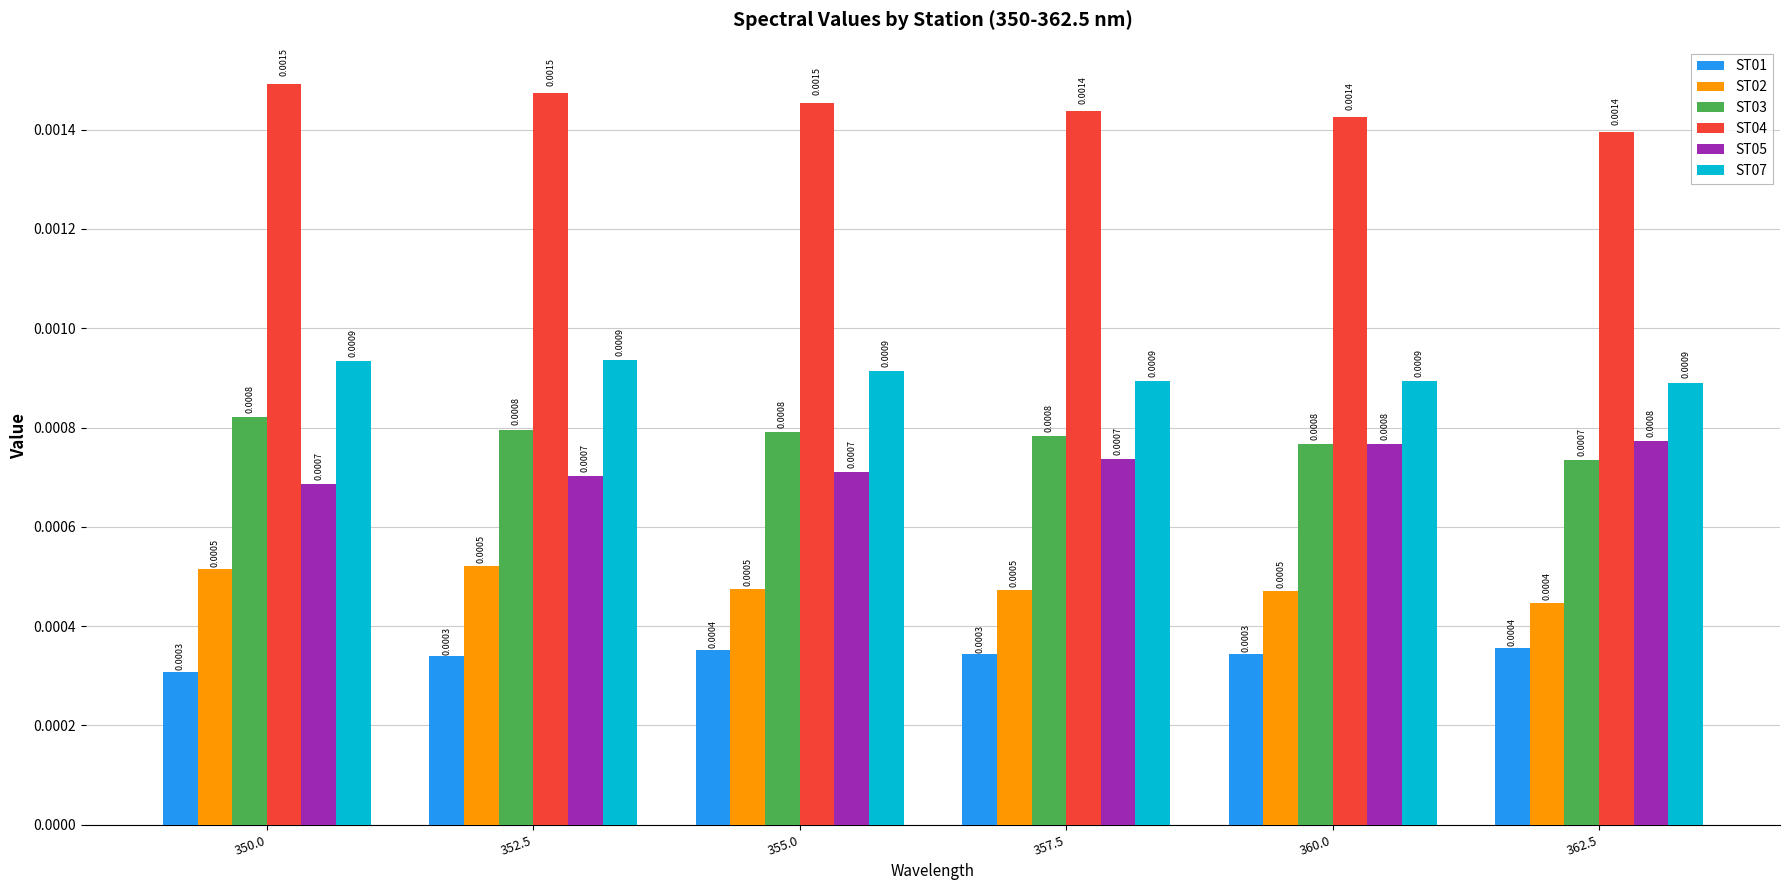

What is the label of the 5th bar from the right?

352.5